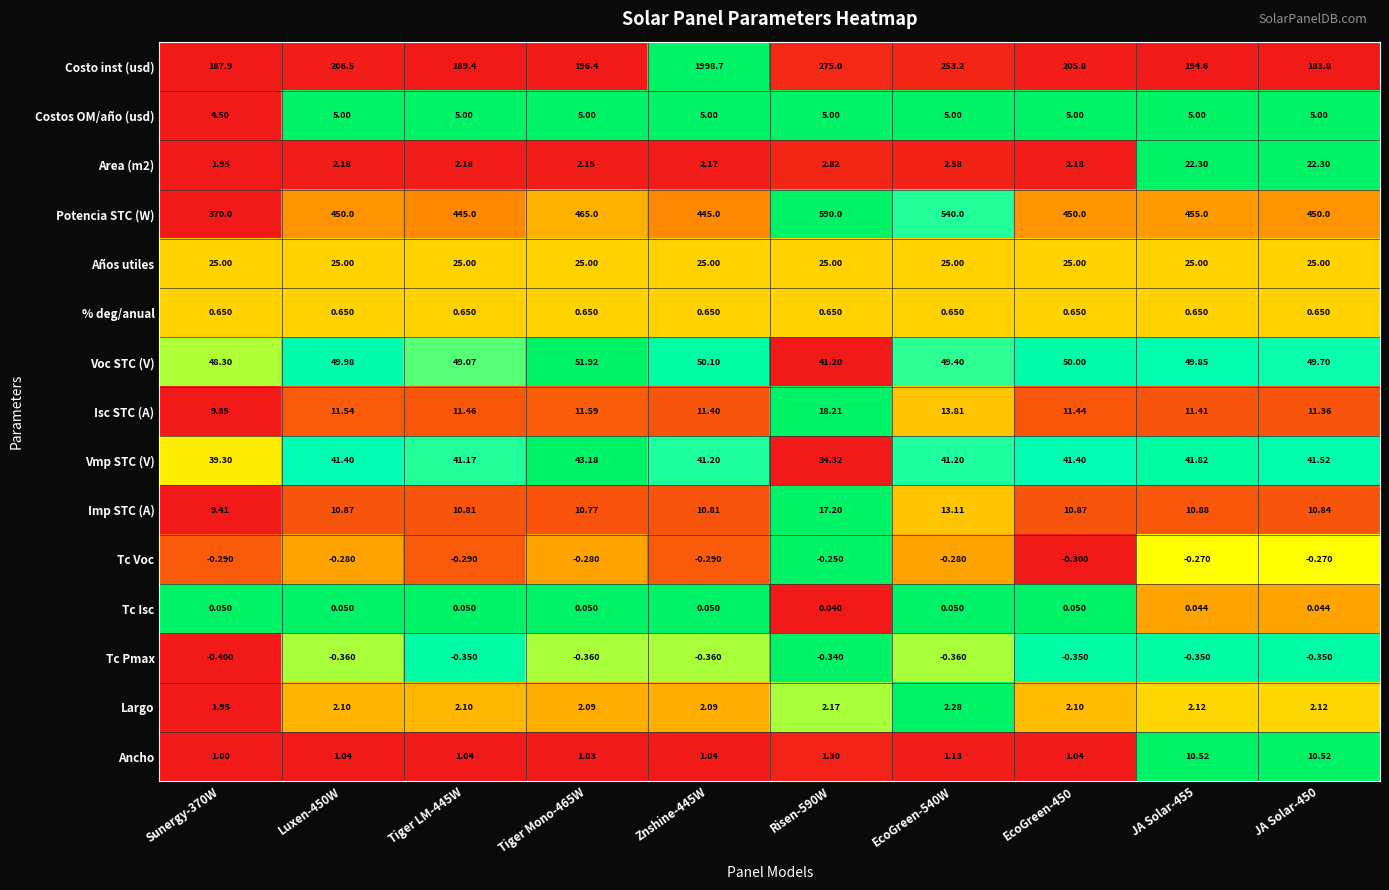

How many data points in Costos OM/año (usd) are less than 5?

1